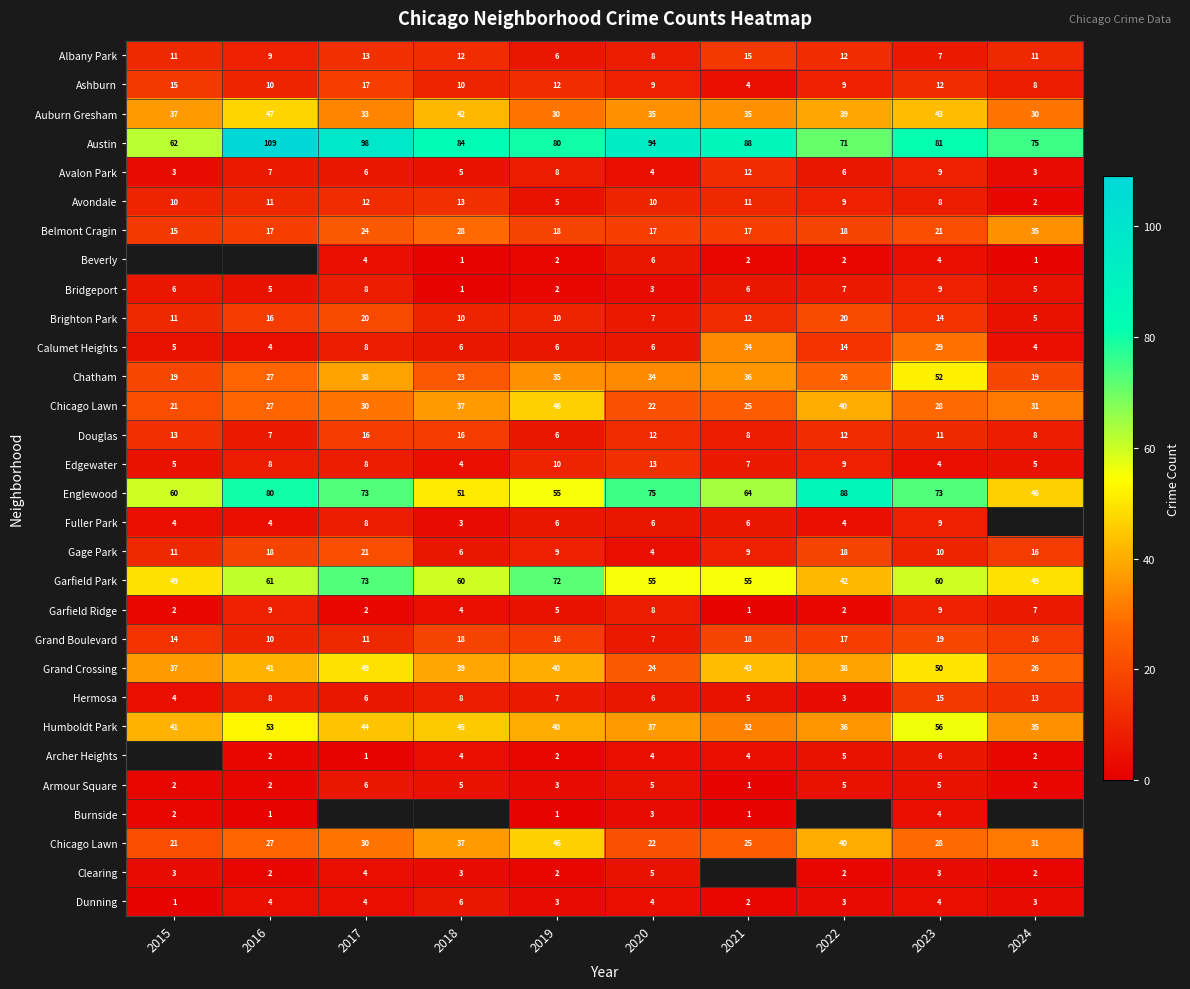

What is the greatest value displayed?

109.0